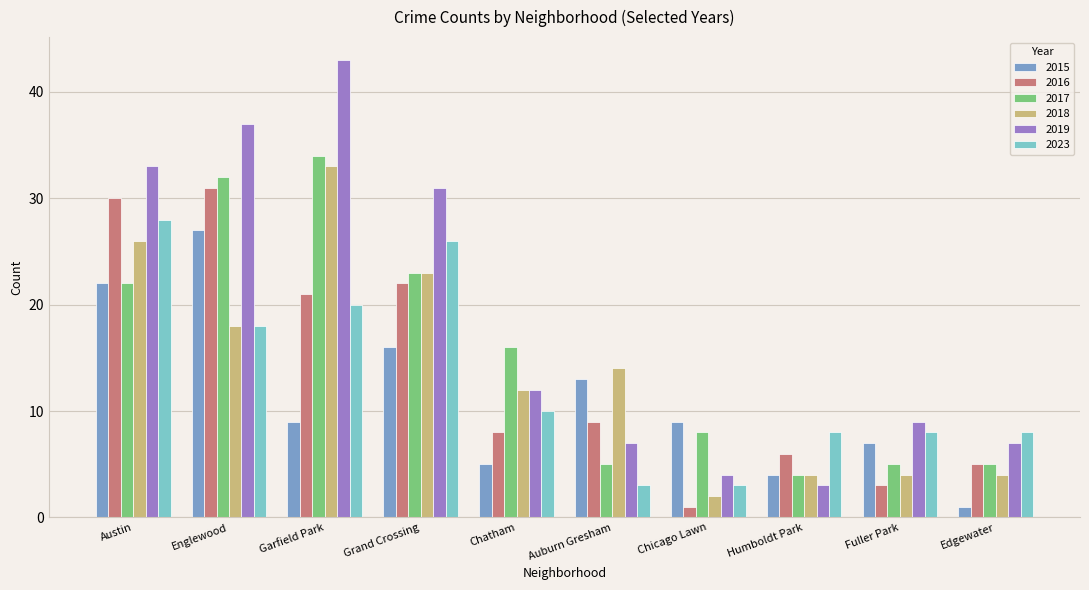

What is the sum of all 2016 values?

136